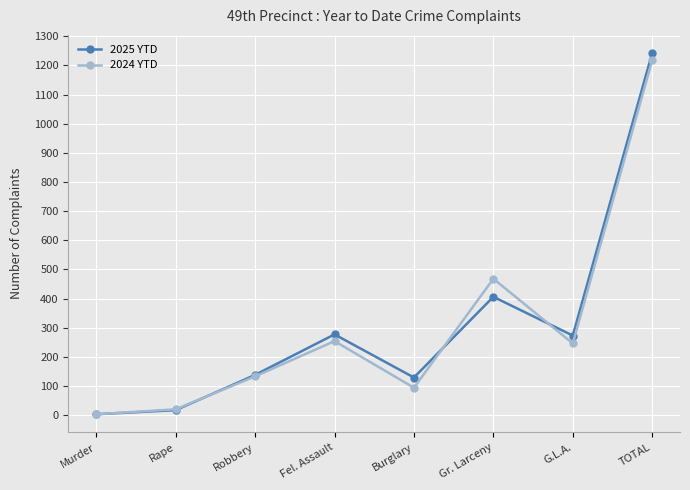

At which category does 2024 YTD reach its first local valley?

Burglary